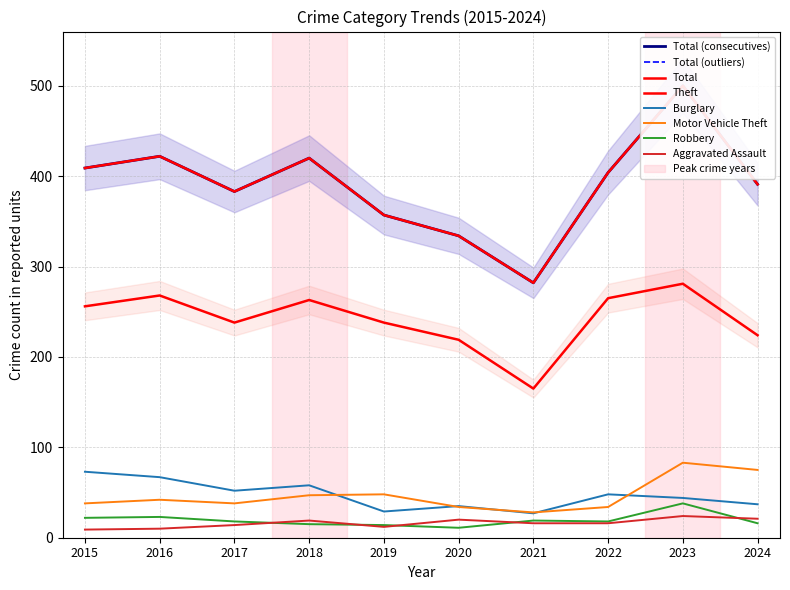

Where is Motor Vehicle Theft nearest to the value 55?

2019